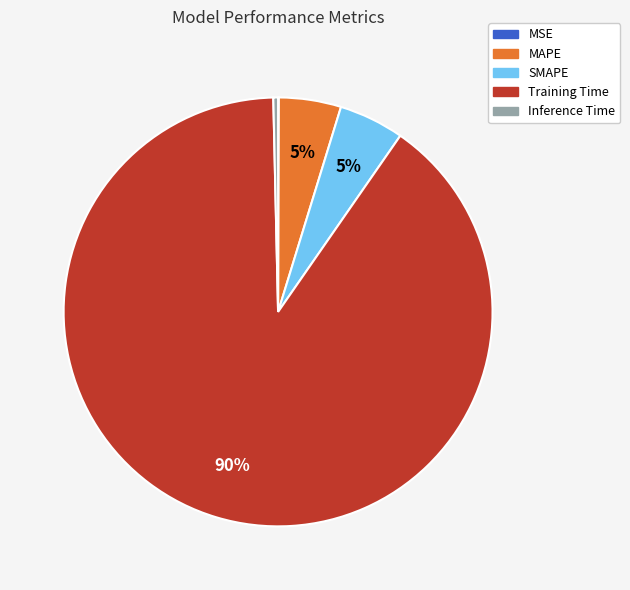

Is it true that SMAPE is 5% of the pie?

True